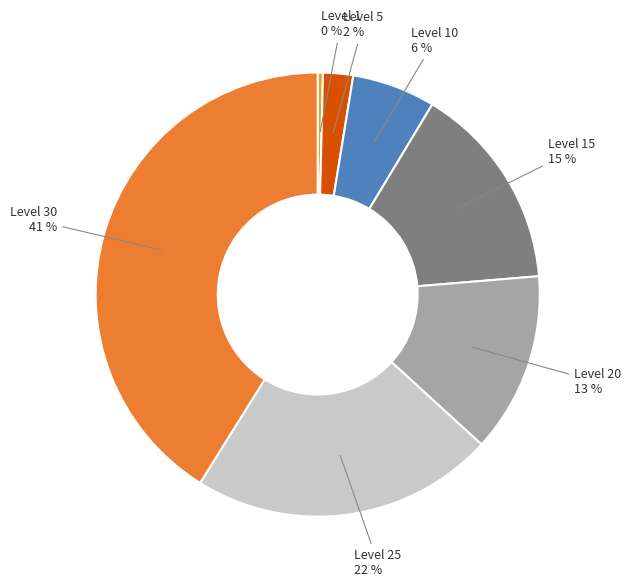

Does any single category account for the majority?

No